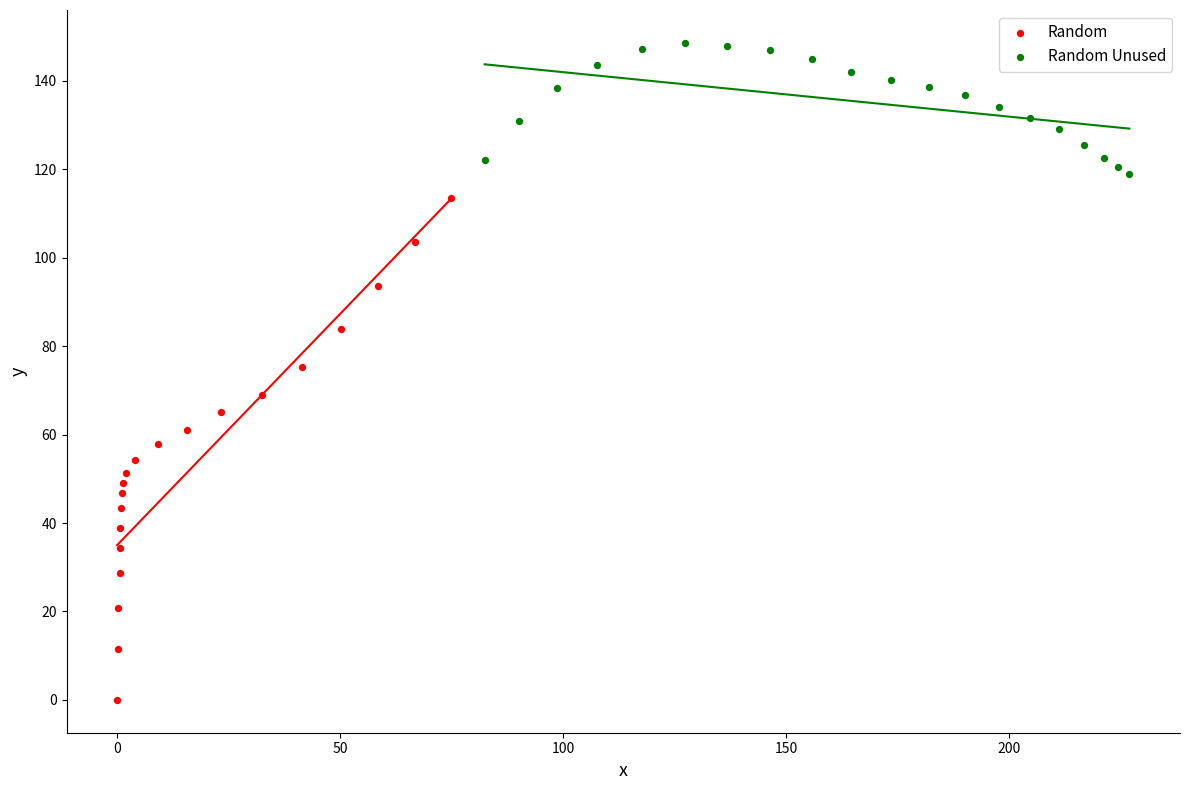

Which series reaches the maximum Y coordinate?

Random Unused